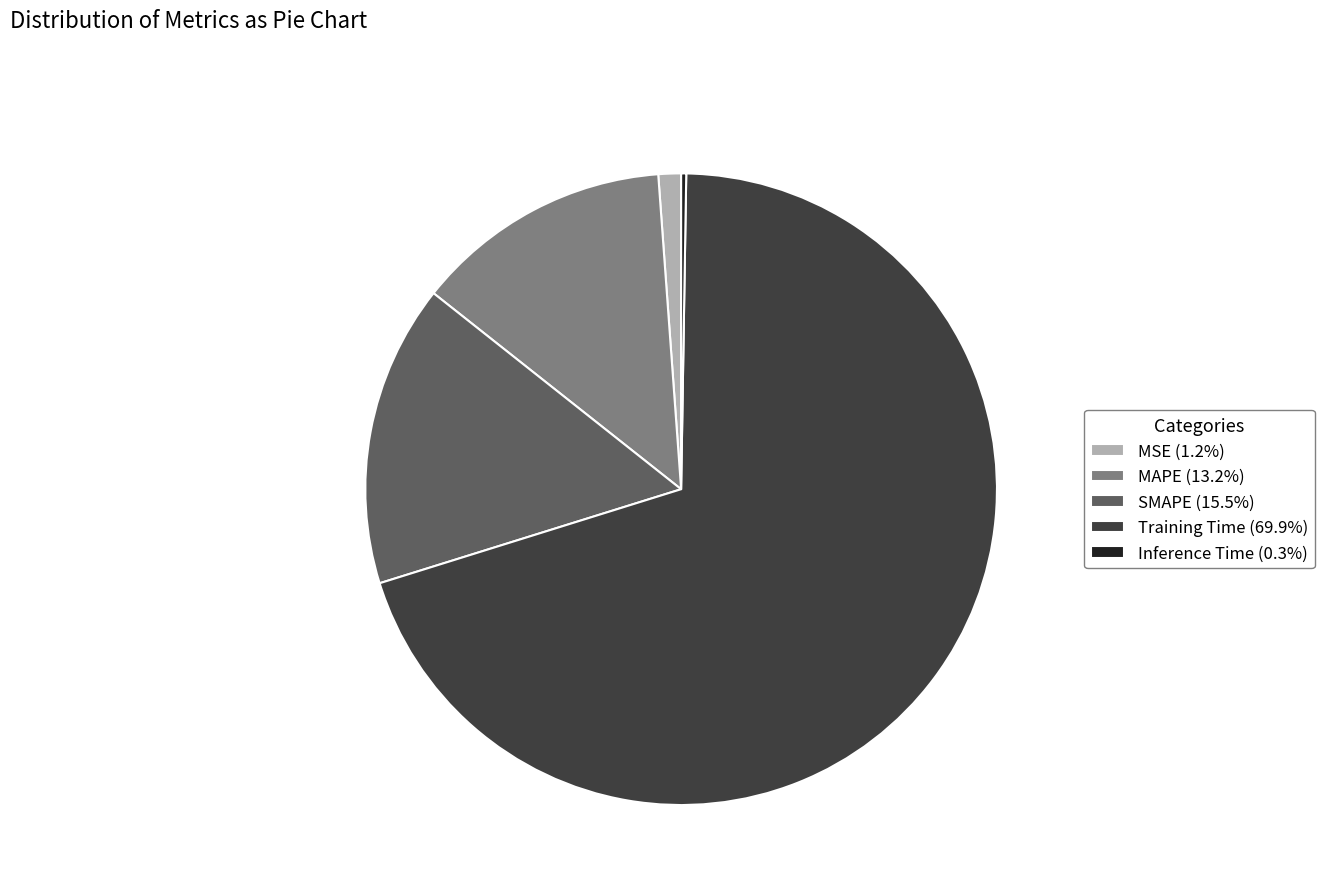

What is the largest slice in the pie chart?

Training Time